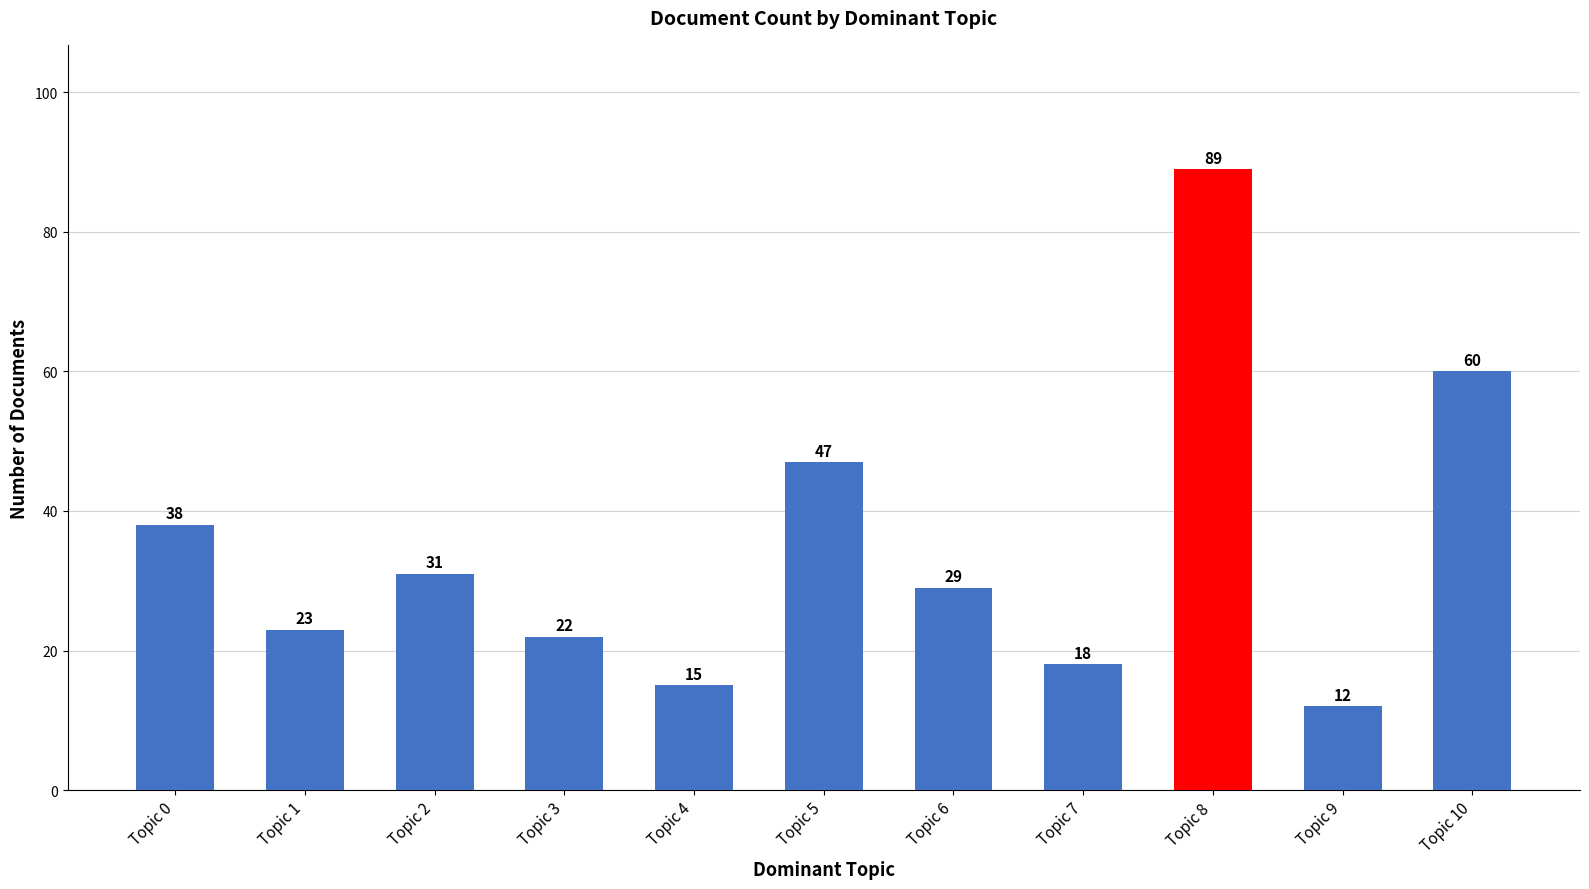

Are the bars grouped side by side (vs. stacked)?

No